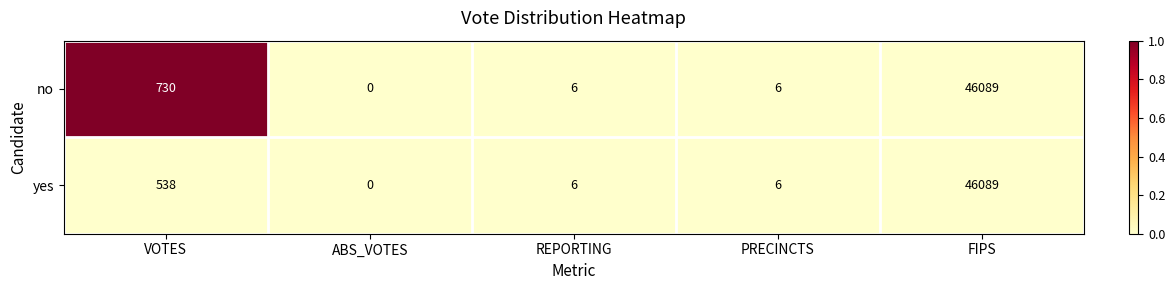

Between VOTES and FIPS, which series saw the biggest shift?

yes